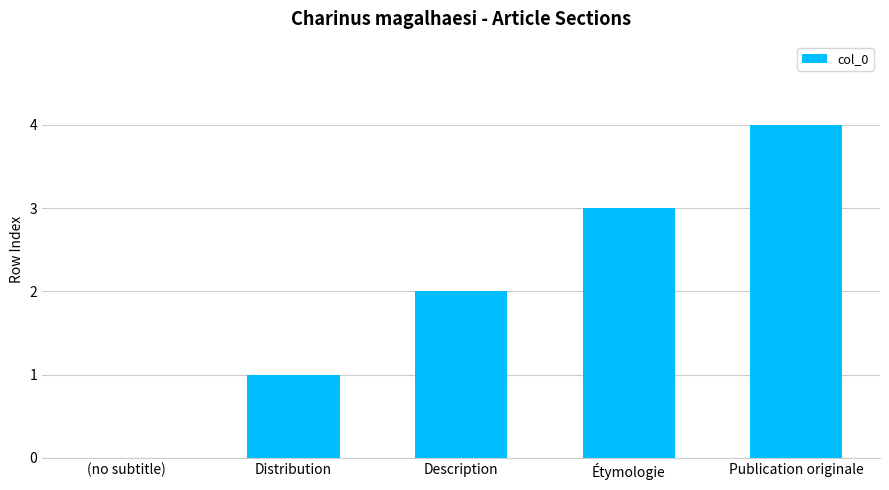

What is the greatest value displayed?

4